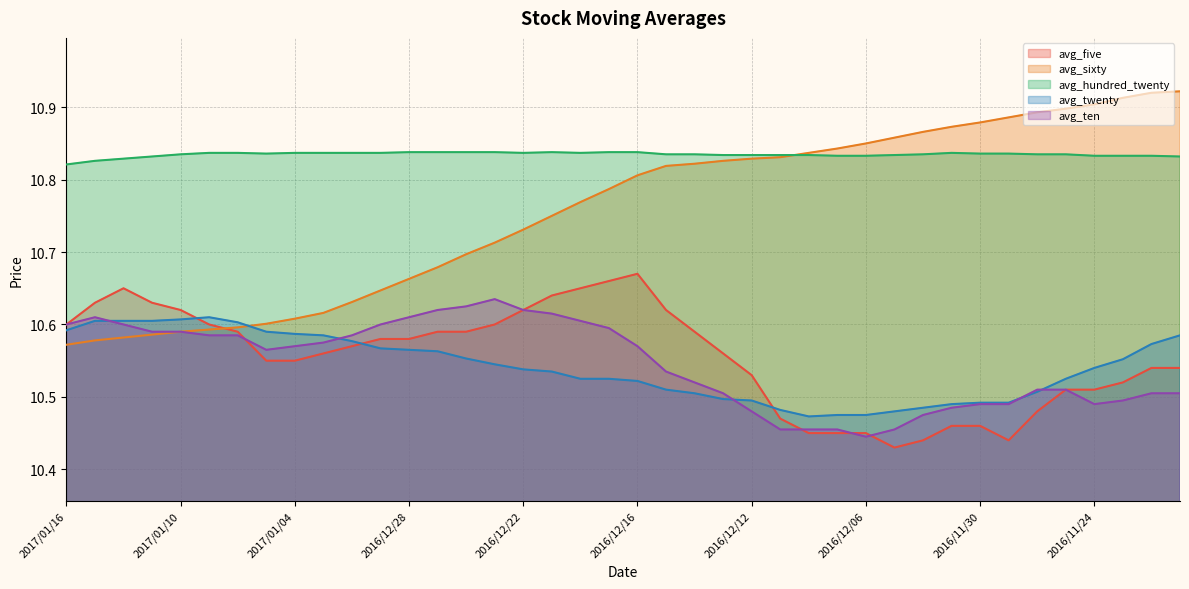

What is the sum of all avg_sixty values?

430.3